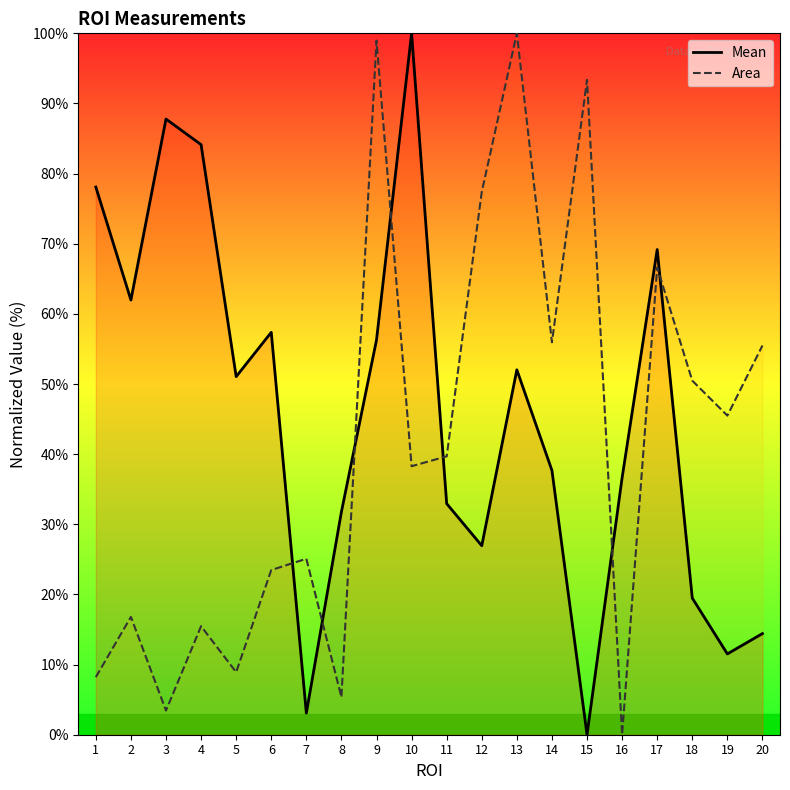

After their last crossing, which series has the higher values: Area or Mean?

Area